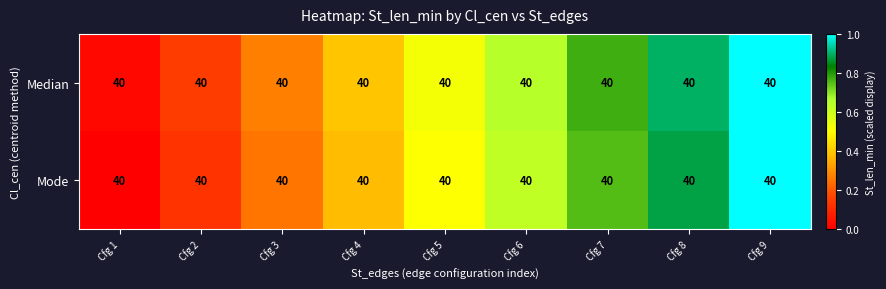

Between Cfg 7 and Cfg 8, which series saw the biggest shift?

Median